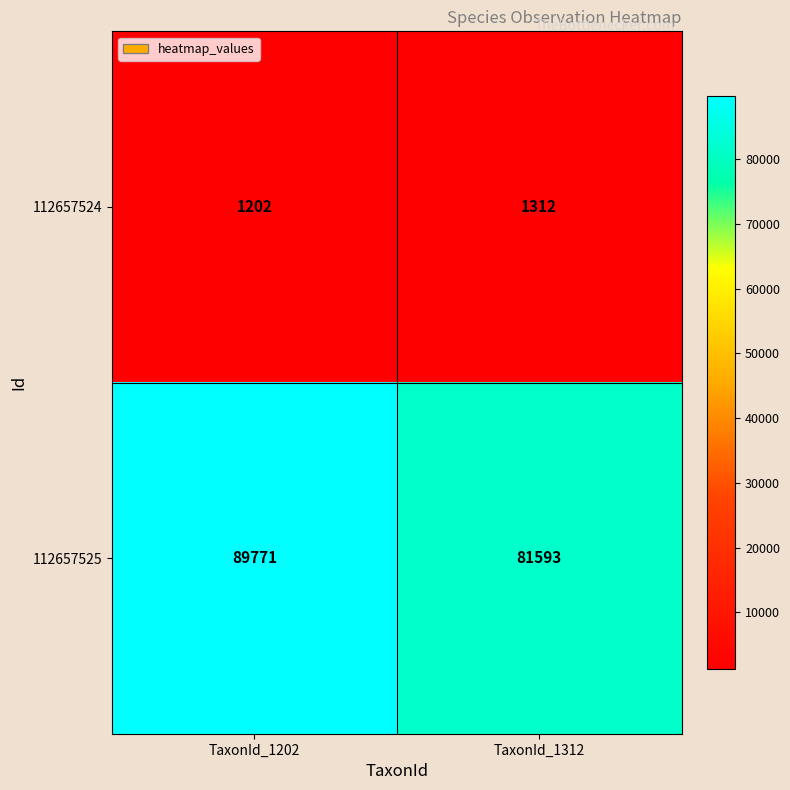

What is the minimum value shown in the chart?

1202